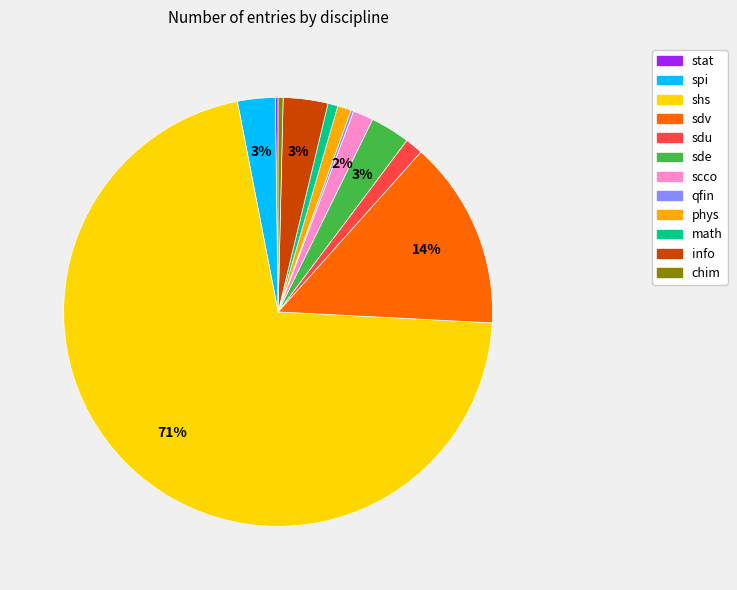

Does shs account for over 50% of the chart?

Yes